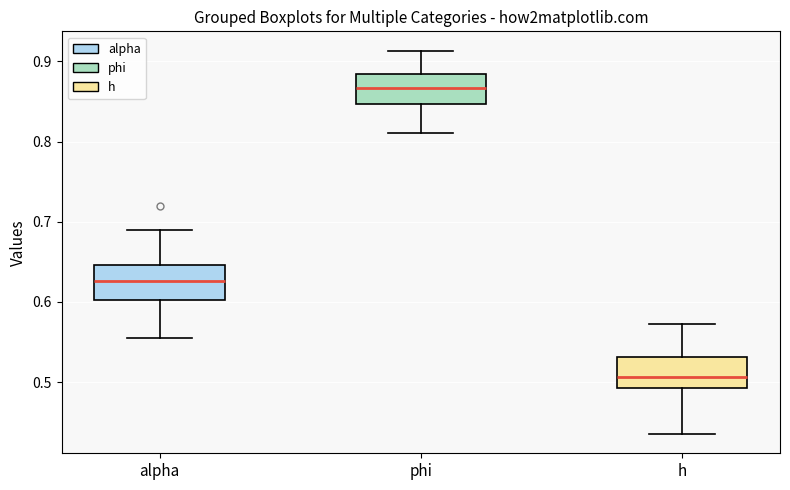

Where does the median line of the box for alpha sit on the y-axis? The values are not printed on the chart, so give them approximately, as read against the axis.

0.63